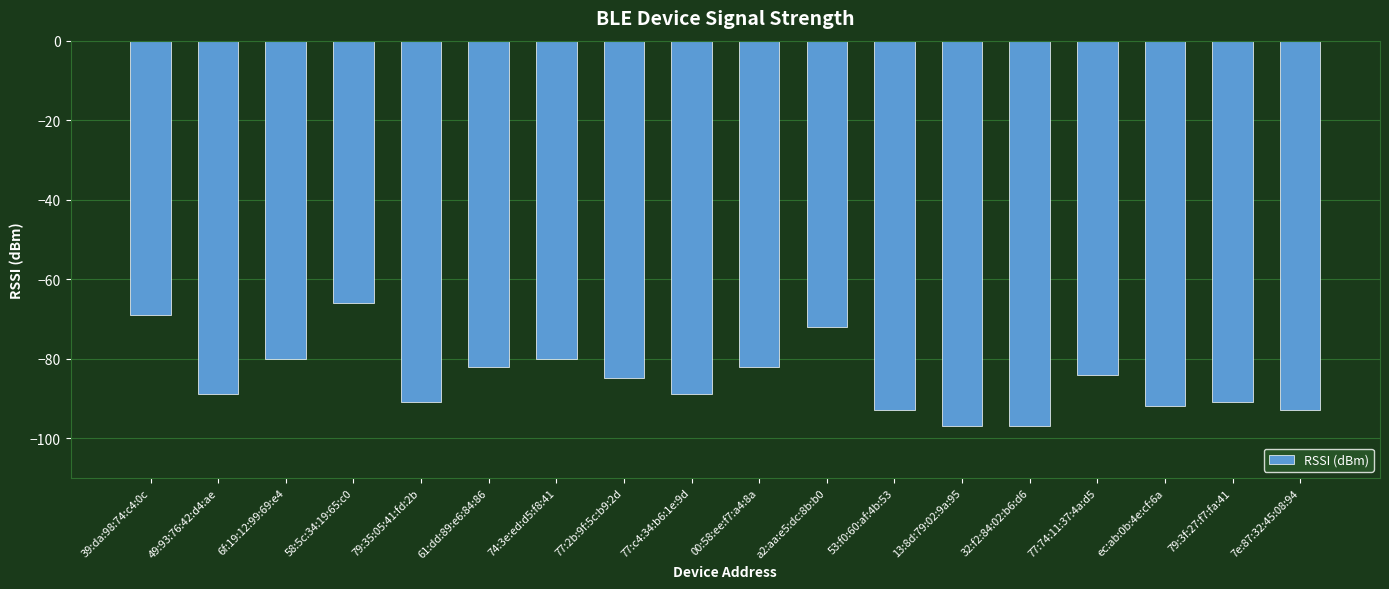

What is the value of the 10th bar from the left?

-82